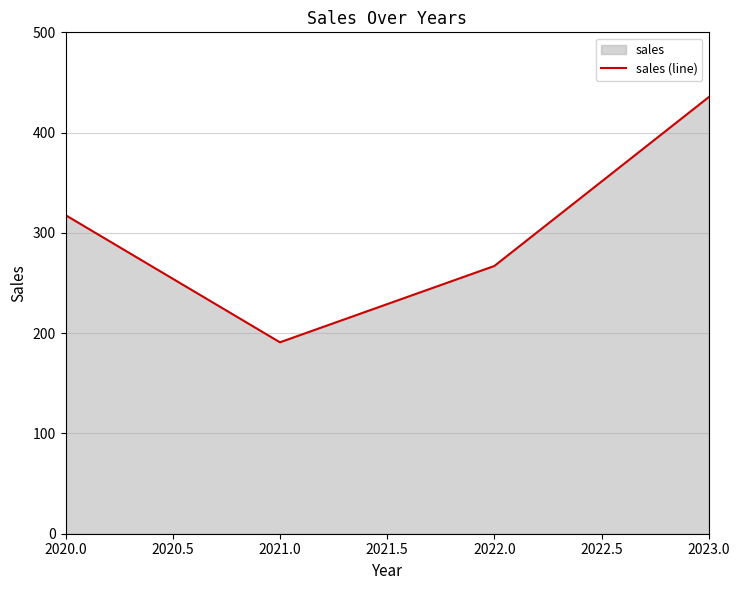

What is the sum of the values at 2020.0 and 2023.0?

753.1